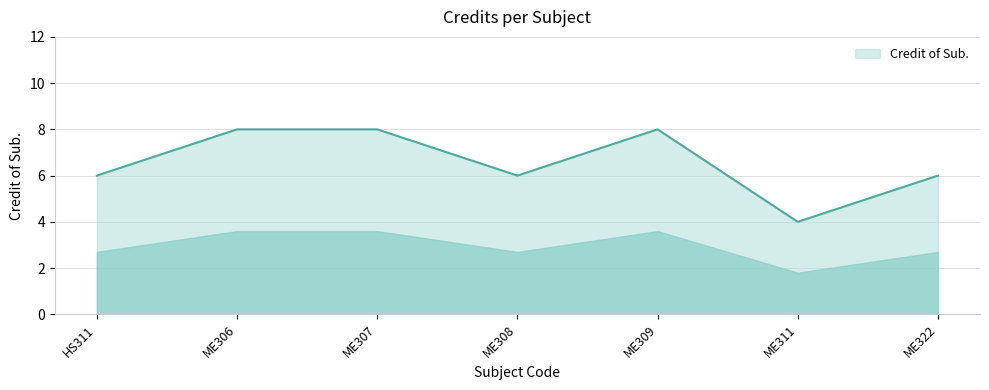

How many interior local valleys (lower than both neighbors) does the data have?

2